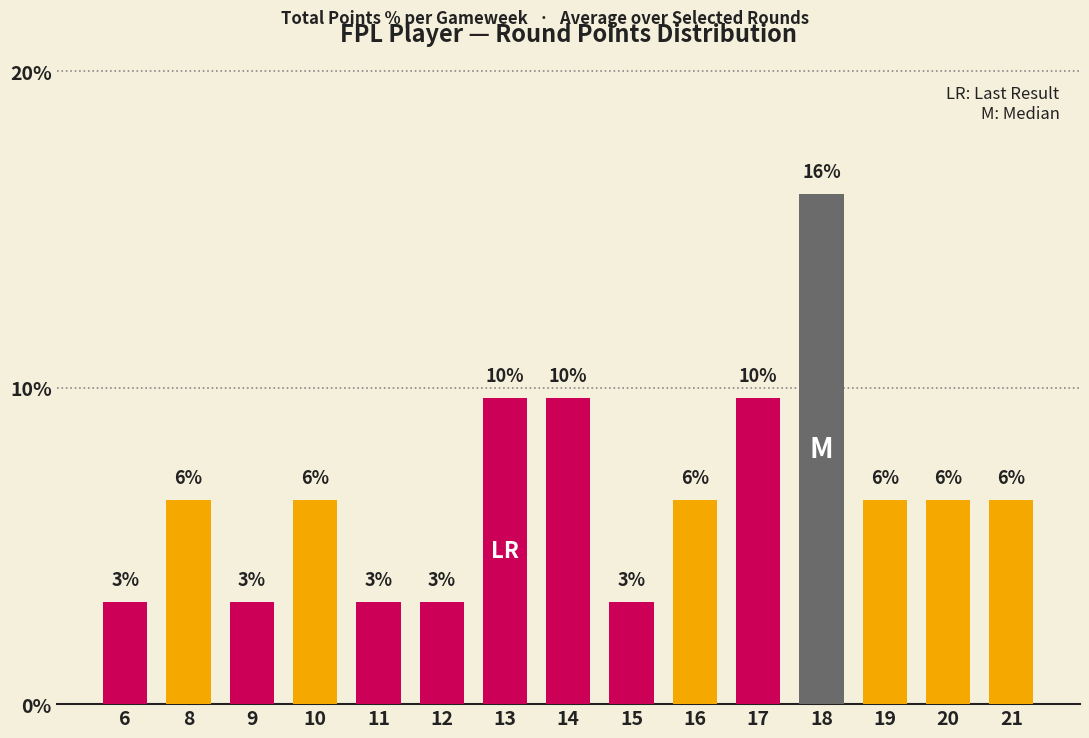

Between 17 and 15, which is larger?

17